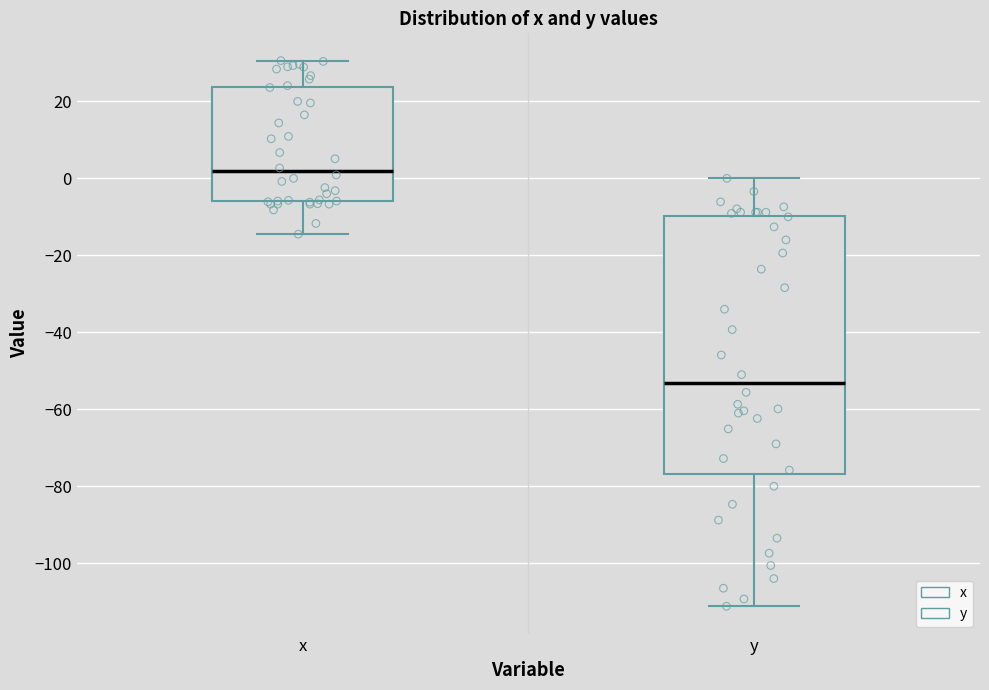

Where is the upper edge of the box for y on the y-axis? The values are not printed on the chart, so give them approximately, as read against the axis.

-10